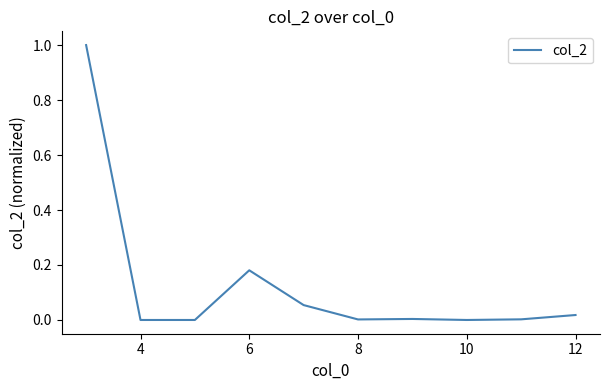

What is the greatest value displayed?

1.0